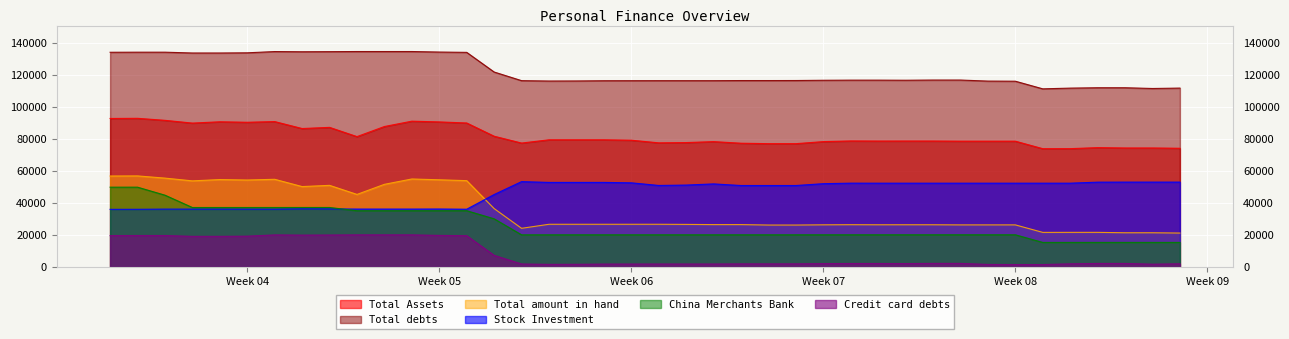

At 20180225, list the series in order from largest to smallest.

Total debts, Total Assets, Stock Investment, Total amount in hand, China Merchants Bank, Credit card debts